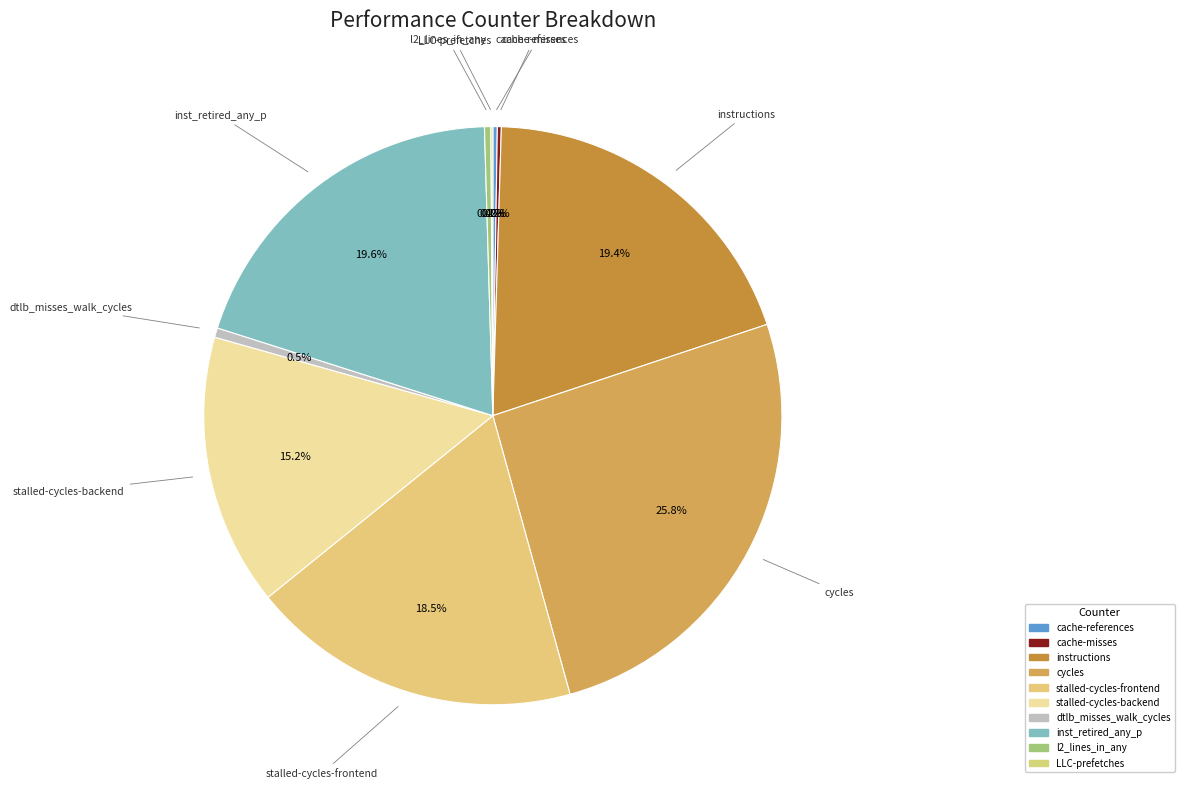

To the nearest percent, what is the difference between the LLC-prefetches and inst_retired_any_p slice percentages?

20%